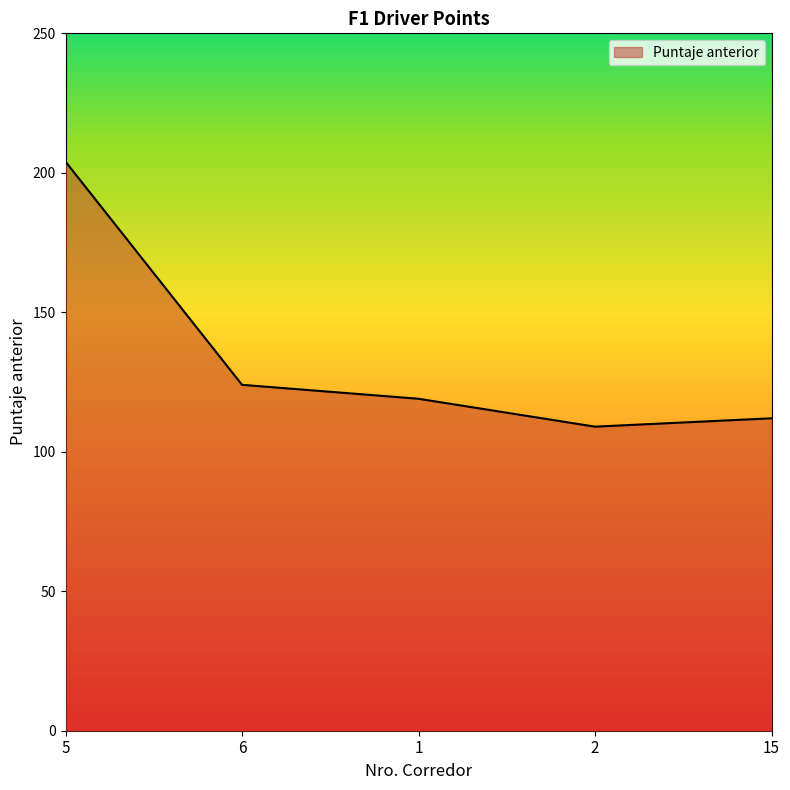

List the labels in order of value, smallest first.

2, 15, 1, 6, 5